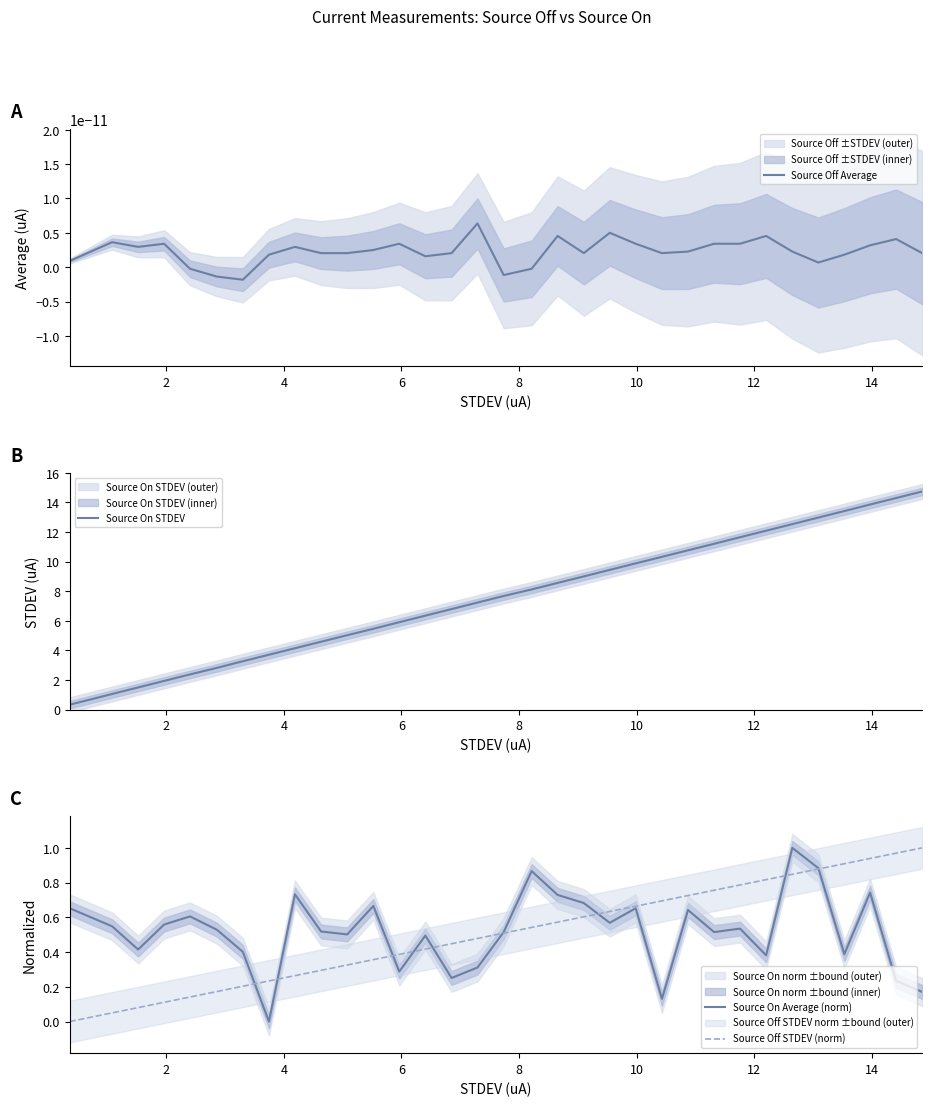

What is the highest value of the Source On STDEV series?

14.7